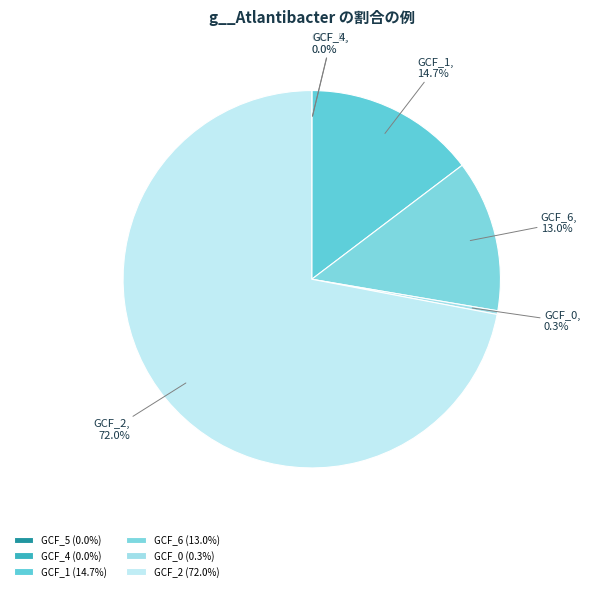

Is there any slice that represents more than half of the pie?

Yes